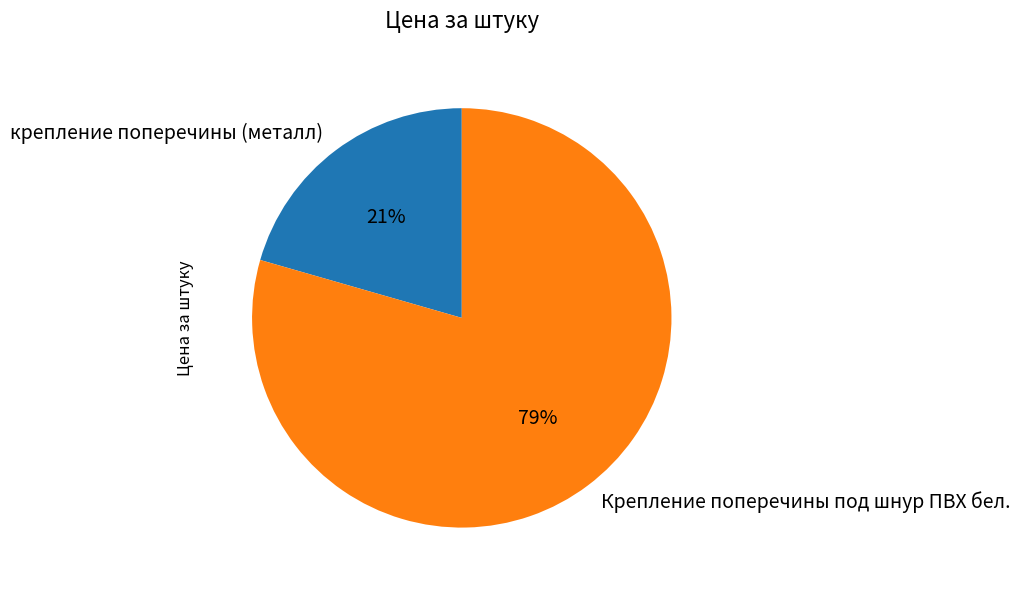

Is there a majority slice in this chart?

Yes